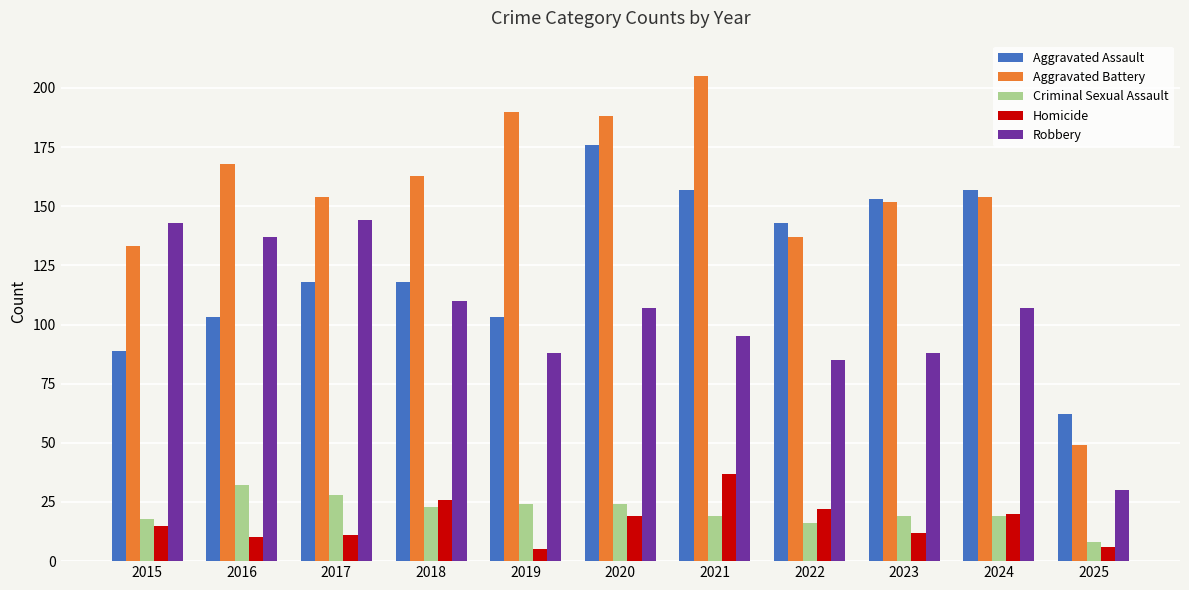

Which series has the largest total across all categories?

Aggravated Battery